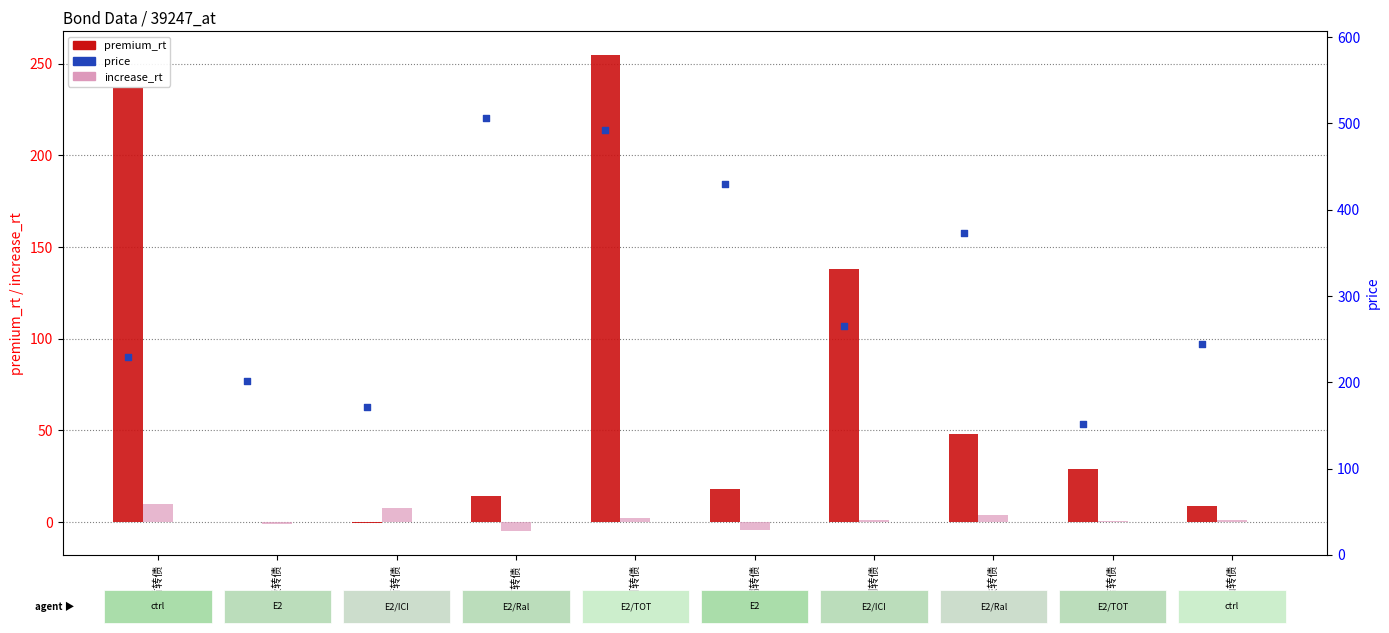

Which series has the largest Y range (max minus min)?

price